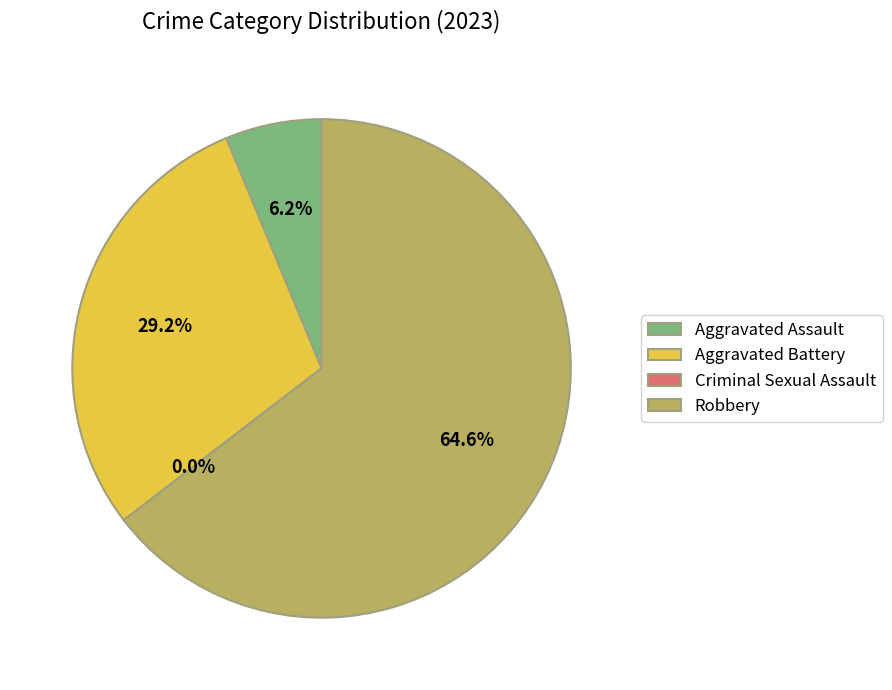

Between Robbery and Aggravated Assault, which is larger?

Robbery